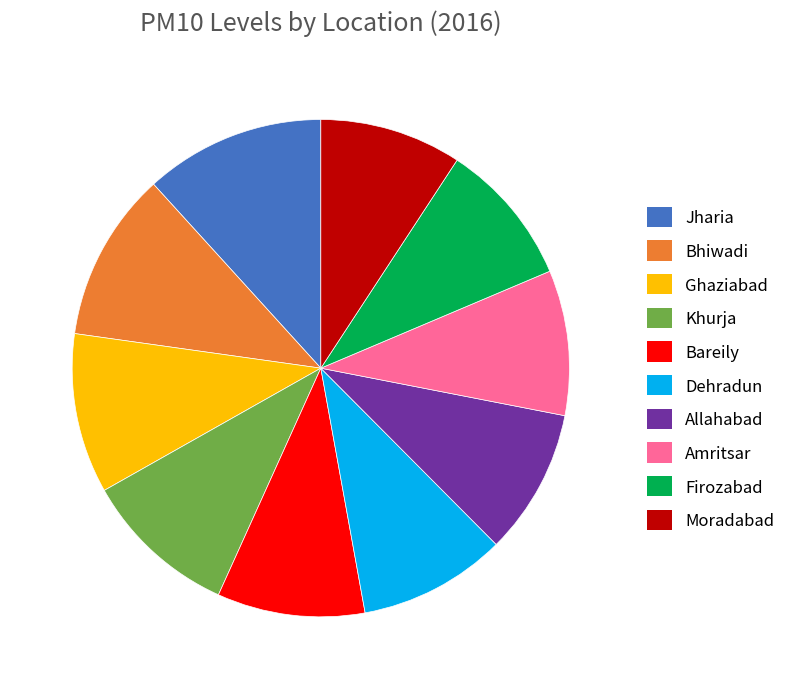

Is Ghaziabad the majority of the pie?

No